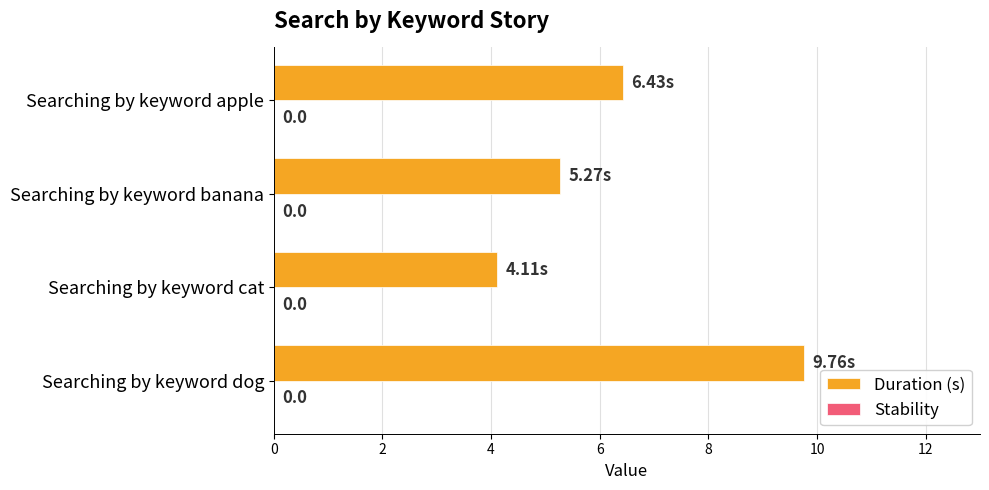

Does the chart contain any negative values?

No